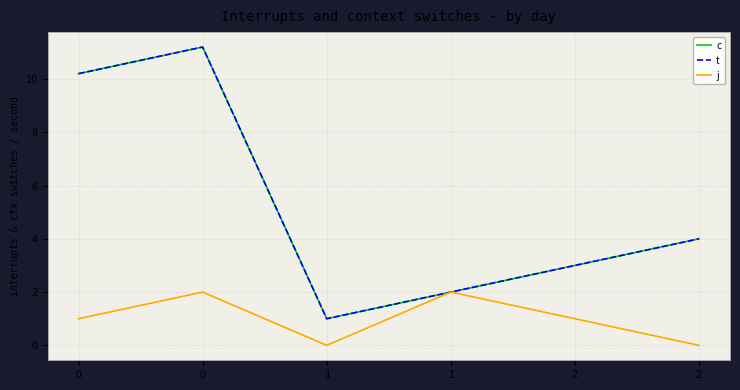

Is this an area chart (filled region under the line)?

No